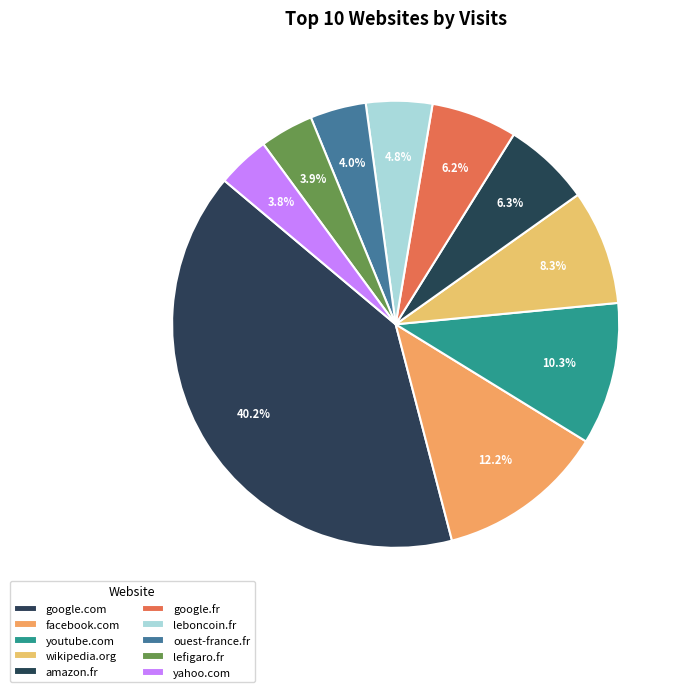

How many segments does this pie chart have?

10